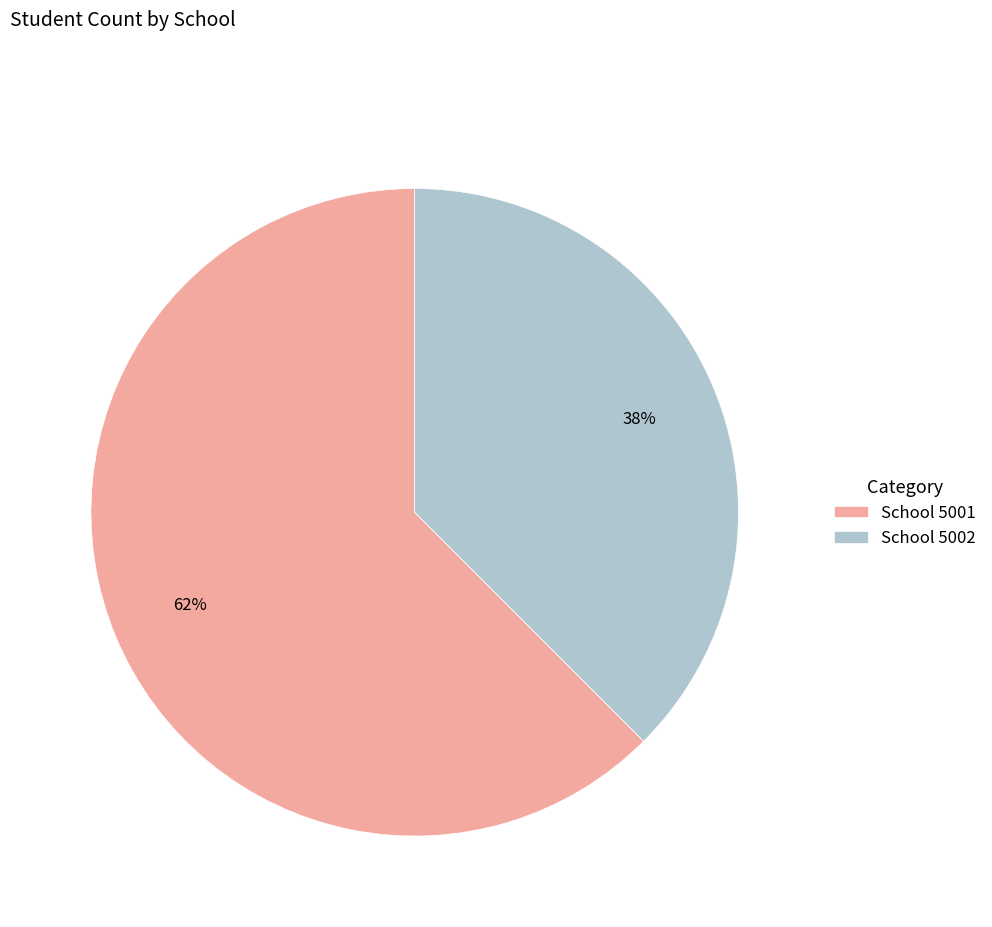

Which slice is the smallest?

School 5002